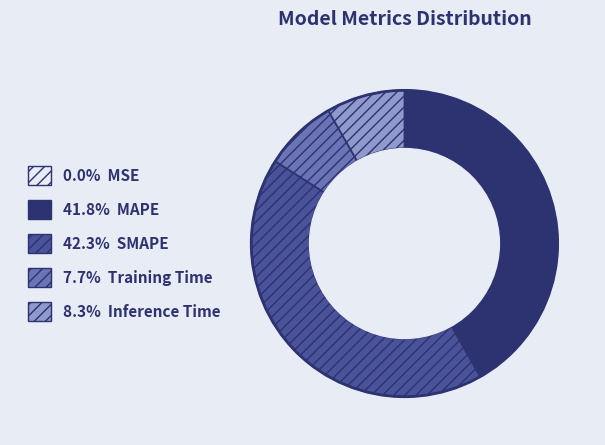

Is there any slice that represents more than half of the pie?

No